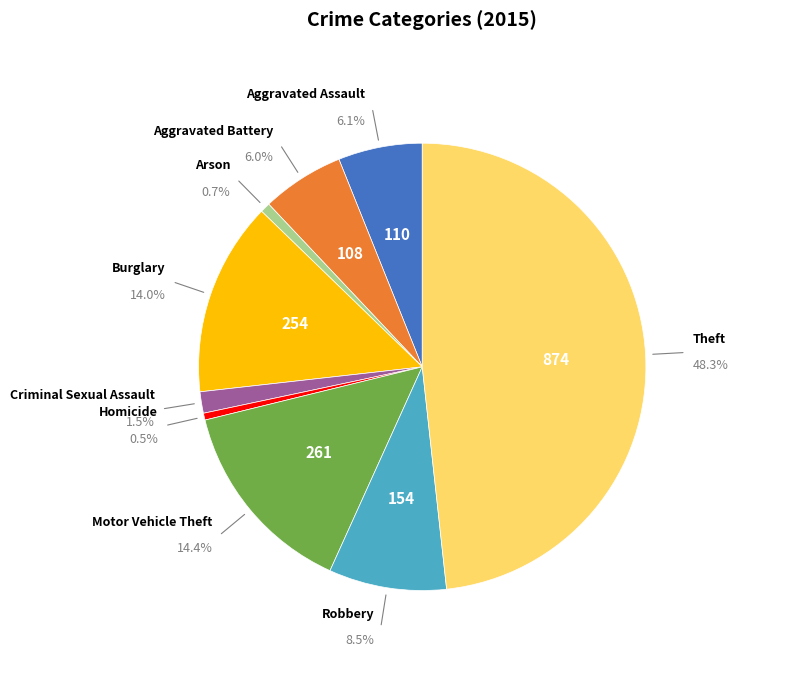

What is the change in value from Arson to Motor Vehicle Theft?

+248